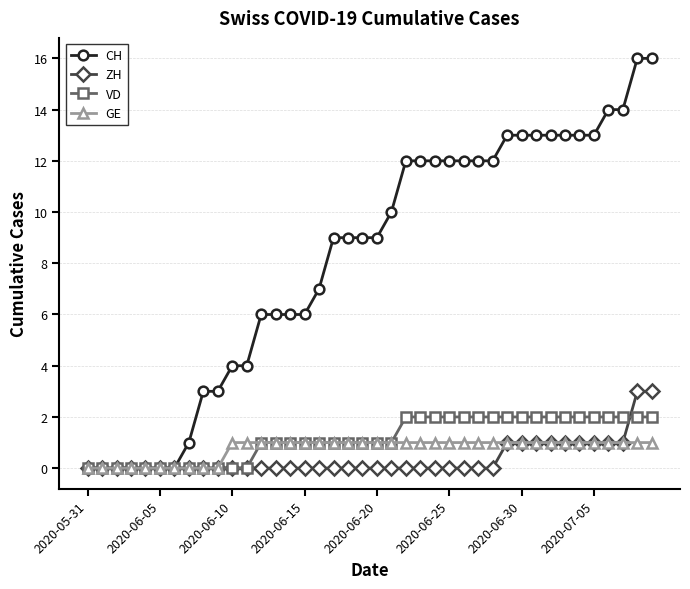

Count the number of categories in the chart.

40